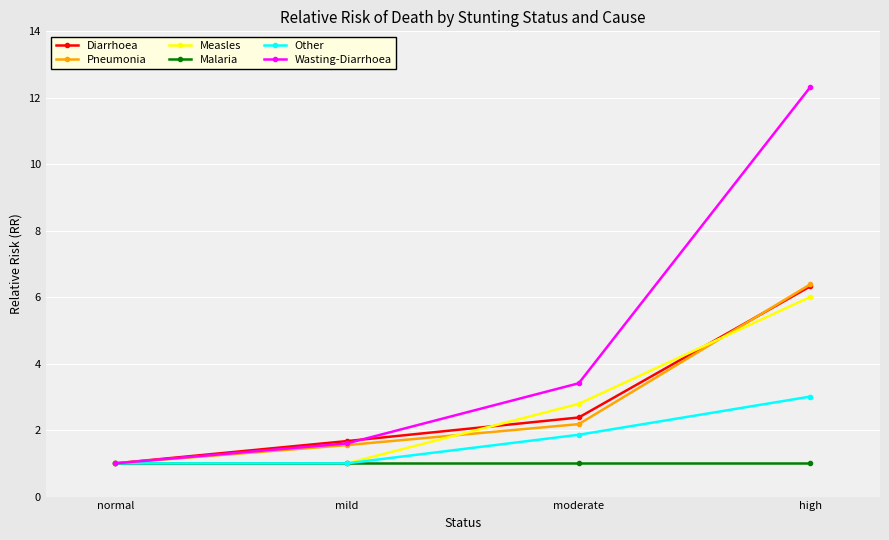

What is the label of the 3rd point from the left?

moderate